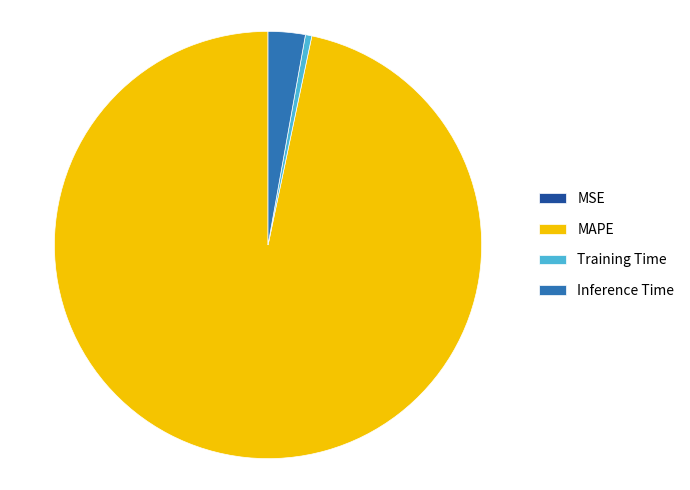

The Inference Time slice represents 18% of the pie. True or false?

False